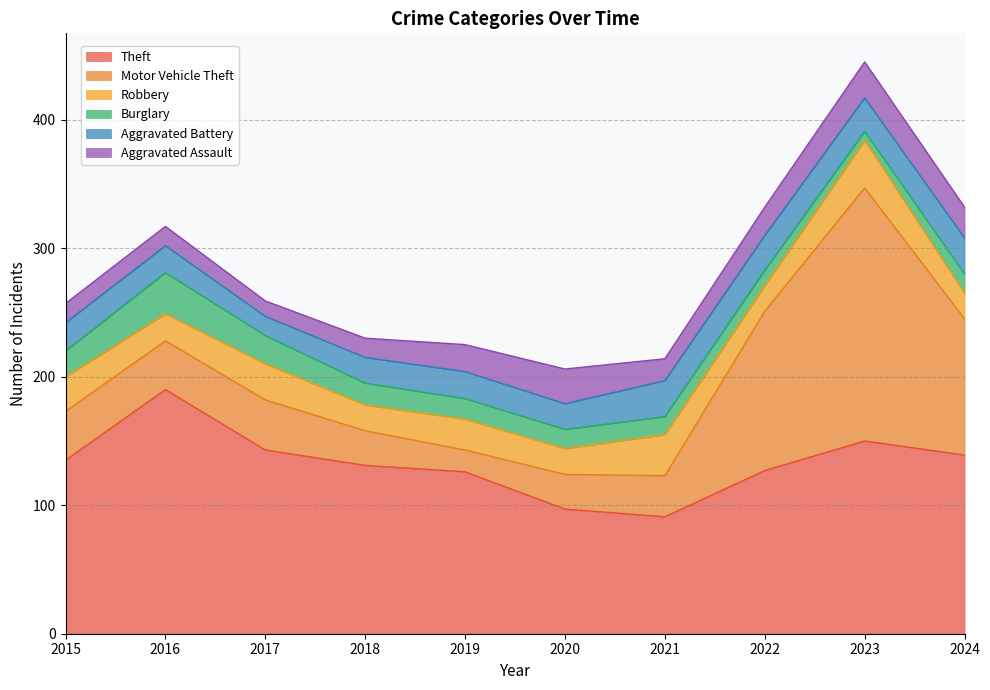

Which series has the widest spread of values?

Motor Vehicle Theft